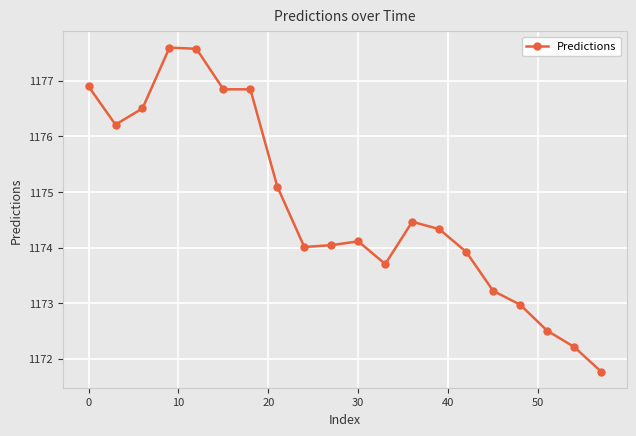

How many series are shown in this chart?

1